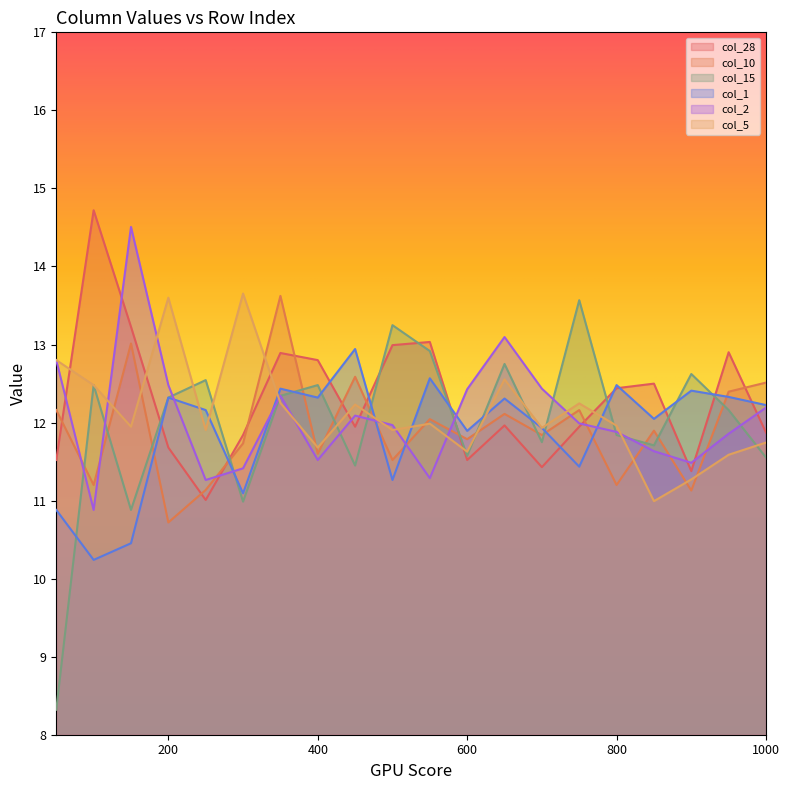

Rank the series by their maximum value, from lowest to highest.

col_1, col_15, col_10, col_5, col_2, col_28